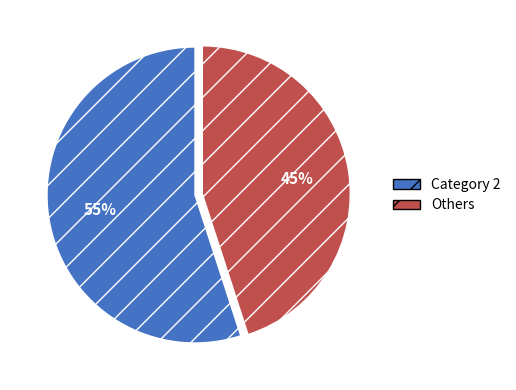

Is the sum of Others and Category 2 greater than half?

Yes